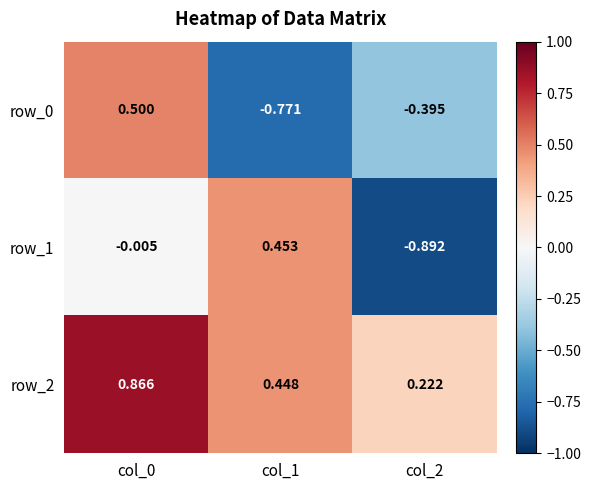

How many series are shown in this chart?

3